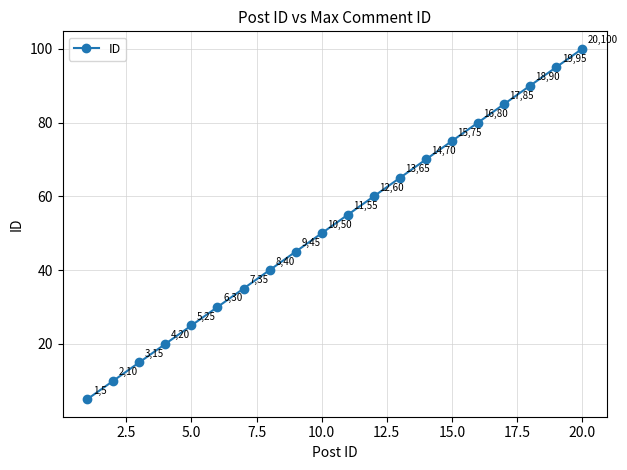

What is the greatest value displayed?

100